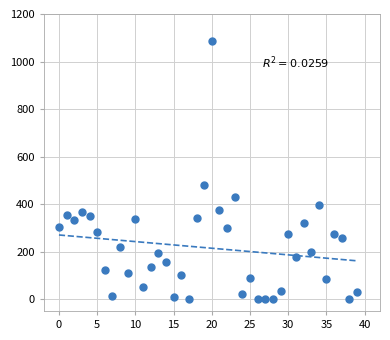

What Y value in the scatter plot is closest to 542?

481